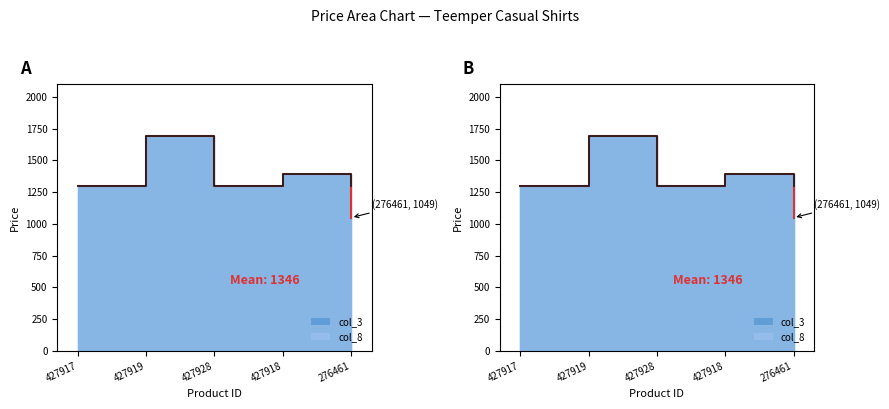

Does the chart display data point markers on the line(s)?

No